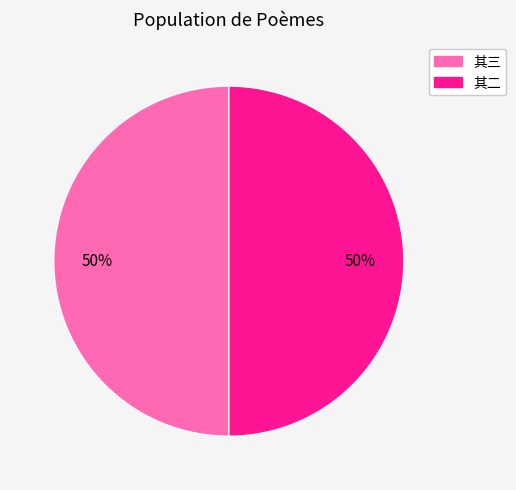

To the nearest percent, what is the average slice percentage?

50%